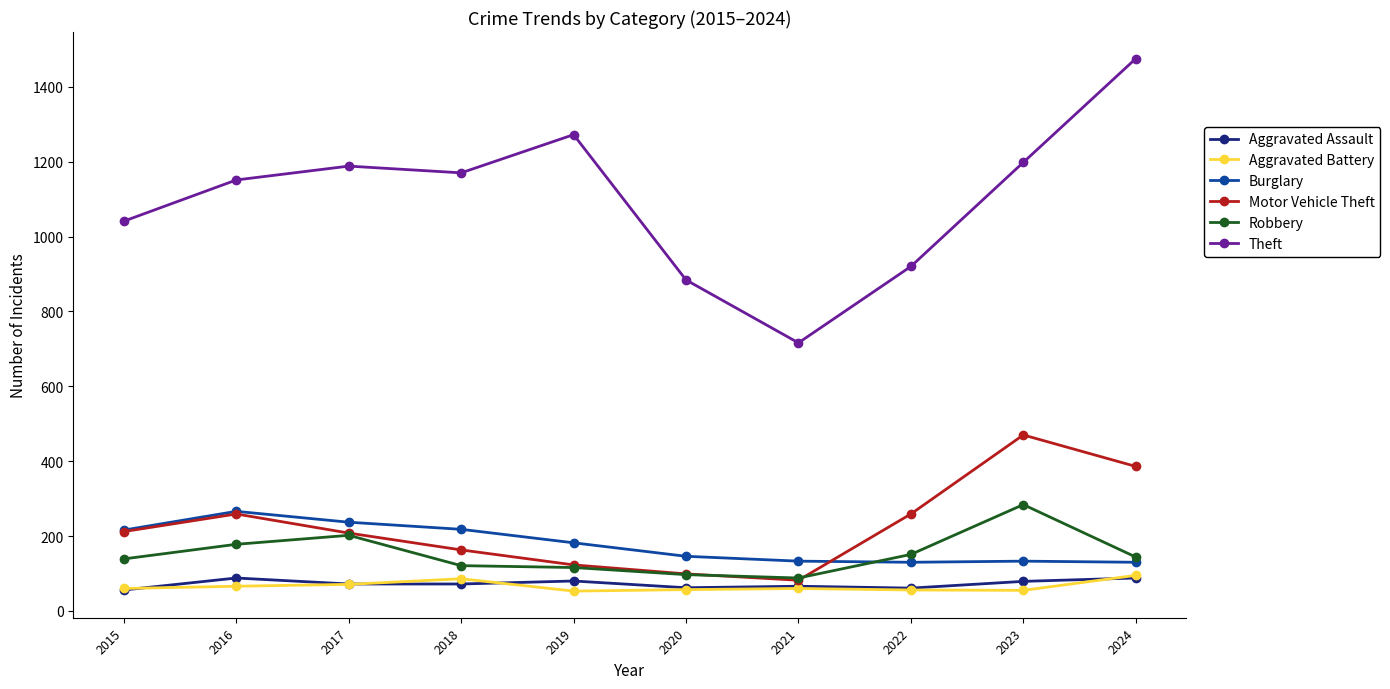

What is the minimum value shown in the chart?

53